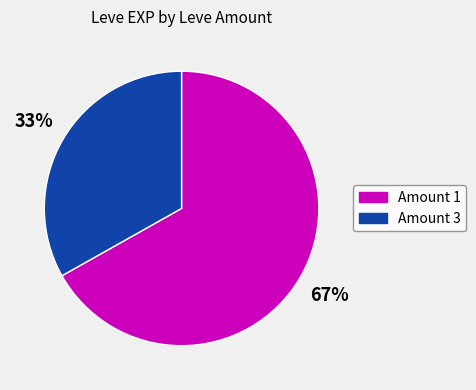

What is the smallest slice in the pie chart?

Amount 3